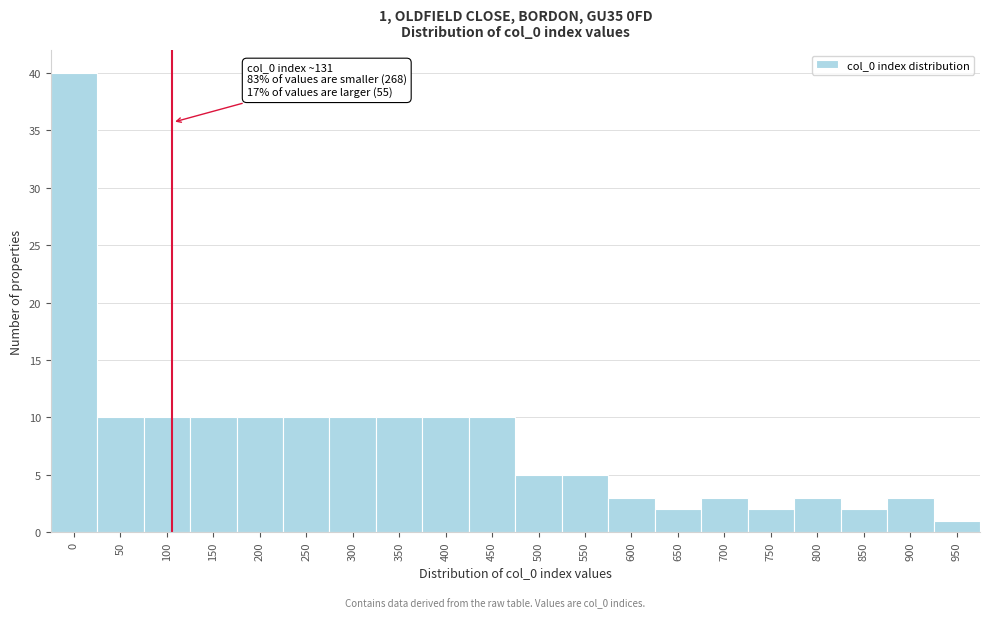

Reading left to right, list all the values displayed in this chart.

0=40	50=10	100=10	150=10	200=10	250=10	300=10	350=10	400=10	450=10	500=5	550=5	600=3	650=2	700=3	750=2	800=3	850=2	900=3	950=1